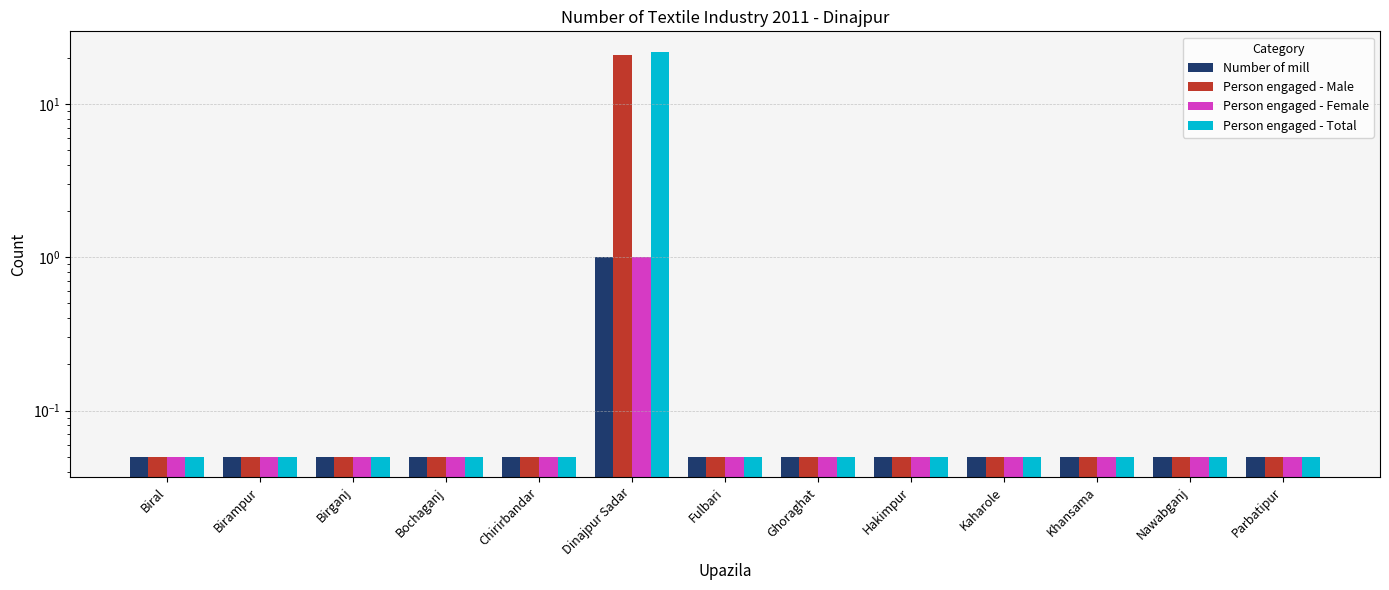

Reading right to left, list all the values displayed in this chart.

Number of mill: 0.1	0.1	0.1	0.1	0.1	0.1	0.1	1.0	0.1	0.1	0.1	0.1	0.1
Person engaged - Male: 0.1	0.1	0.1	0.1	0.1	0.1	0.1	21.0	0.1	0.1	0.1	0.1	0.1
Person engaged - Female: 0.1	0.1	0.1	0.1	0.1	0.1	0.1	1.0	0.1	0.1	0.1	0.1	0.1
Person engaged - Total: 0.1	0.1	0.1	0.1	0.1	0.1	0.1	22.0	0.1	0.1	0.1	0.1	0.1